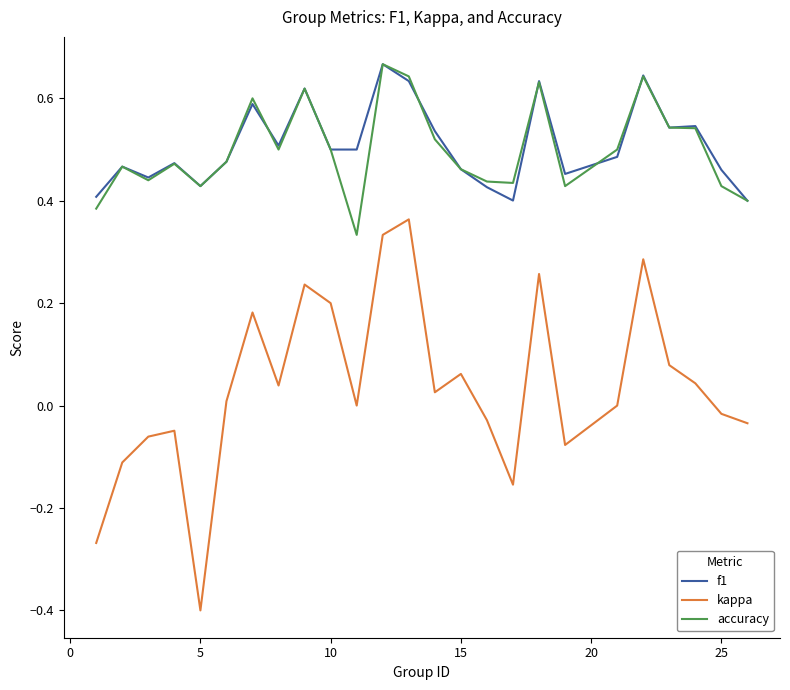

True or false: kappa and accuracy cross at least once.

False